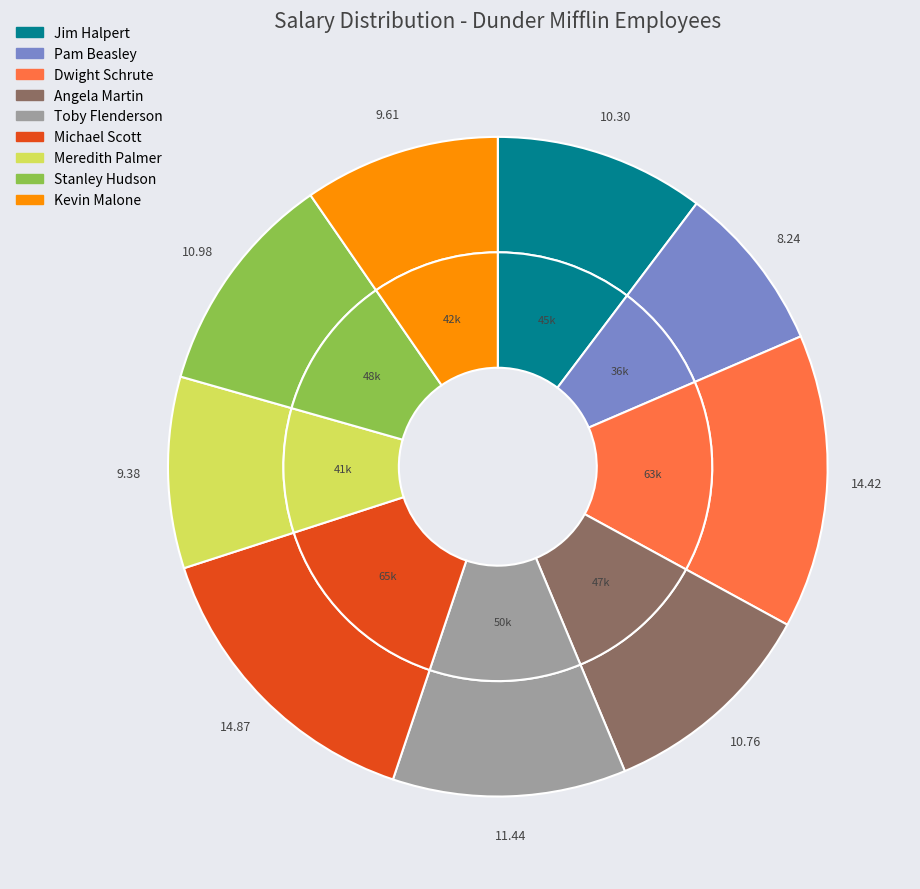

What portion of the pie excludes Toby Flenderson?

88.6%